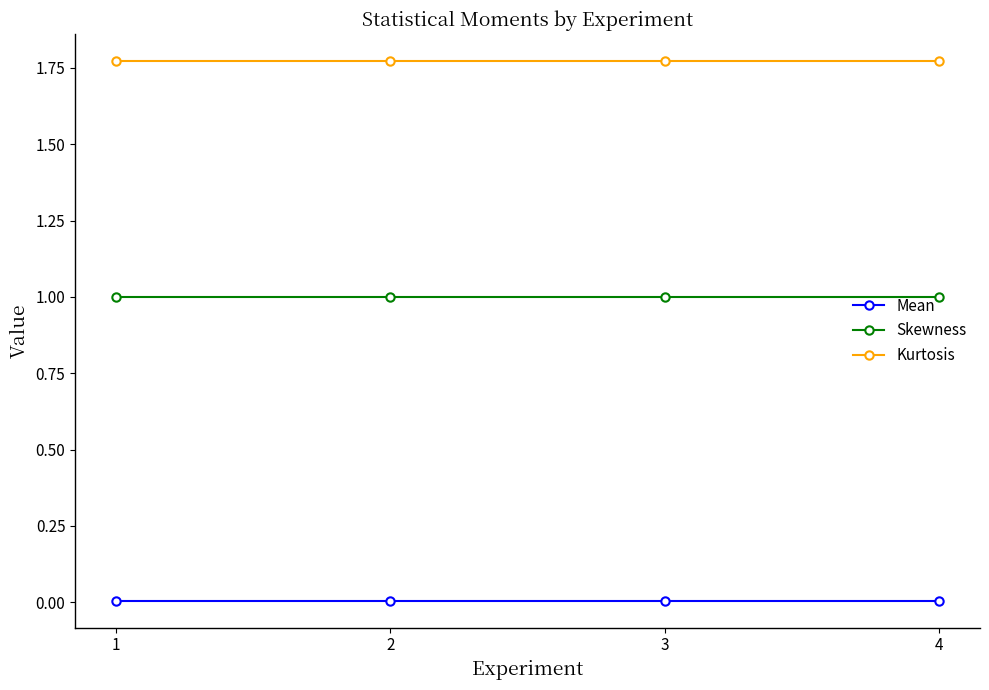

True or false: Skewness has a value of 1.7 at 3.

False